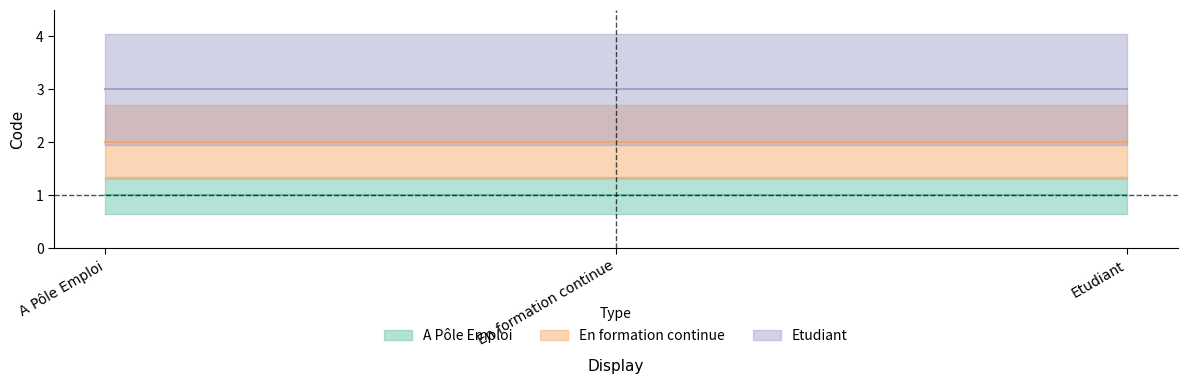

What are all the series names shown in the legend?

A Pôle Emploi, En formation continue, Etudiant